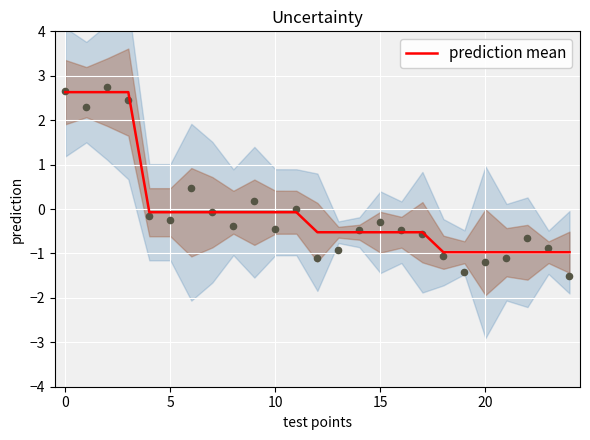

What is the change in value from 11 to 18?

-0.9